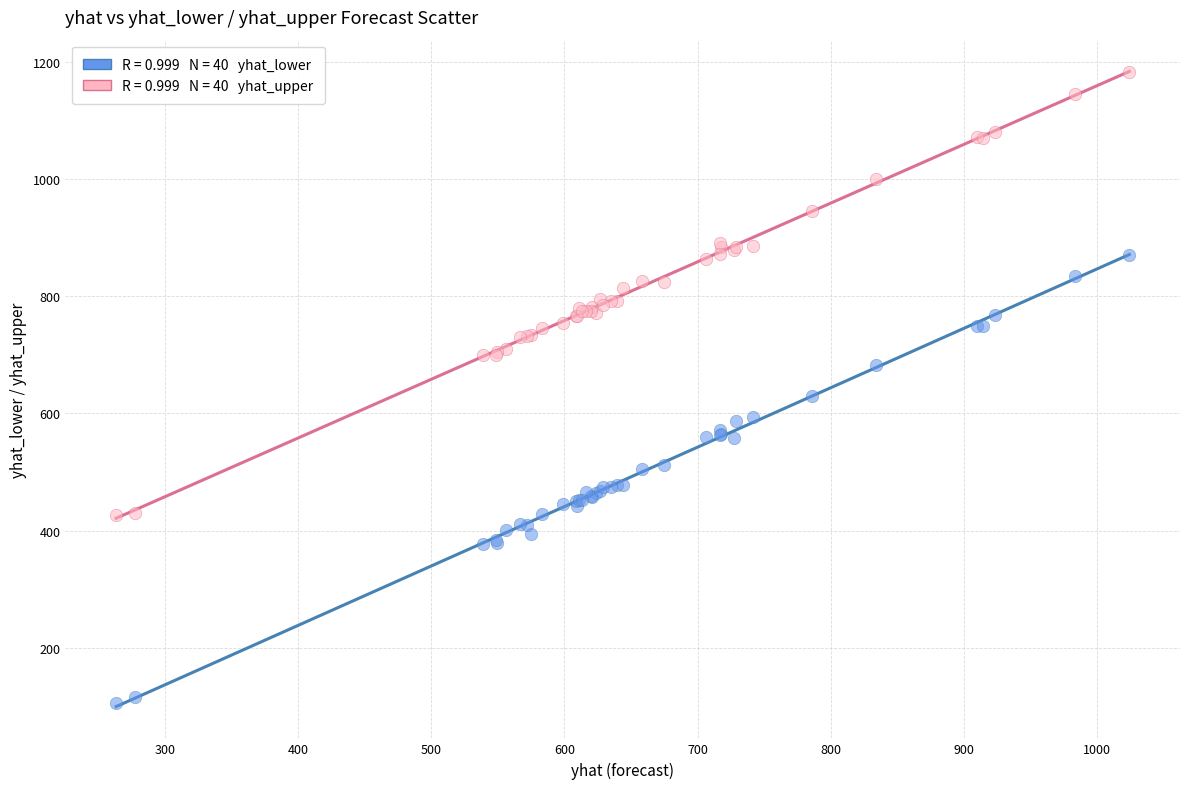

Across all series, what Y value is closest to 644?

630.4